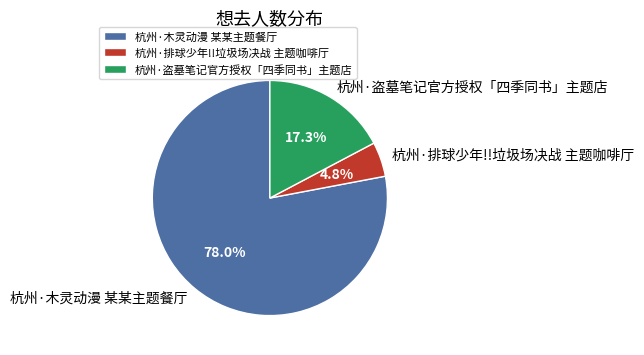

Approximately how many times larger is the value at 杭州·盗墓笔记官方授权「四季同书」主题店 compared to 杭州·排球少年!!垃圾场决战 主题咖啡厅?

3.6